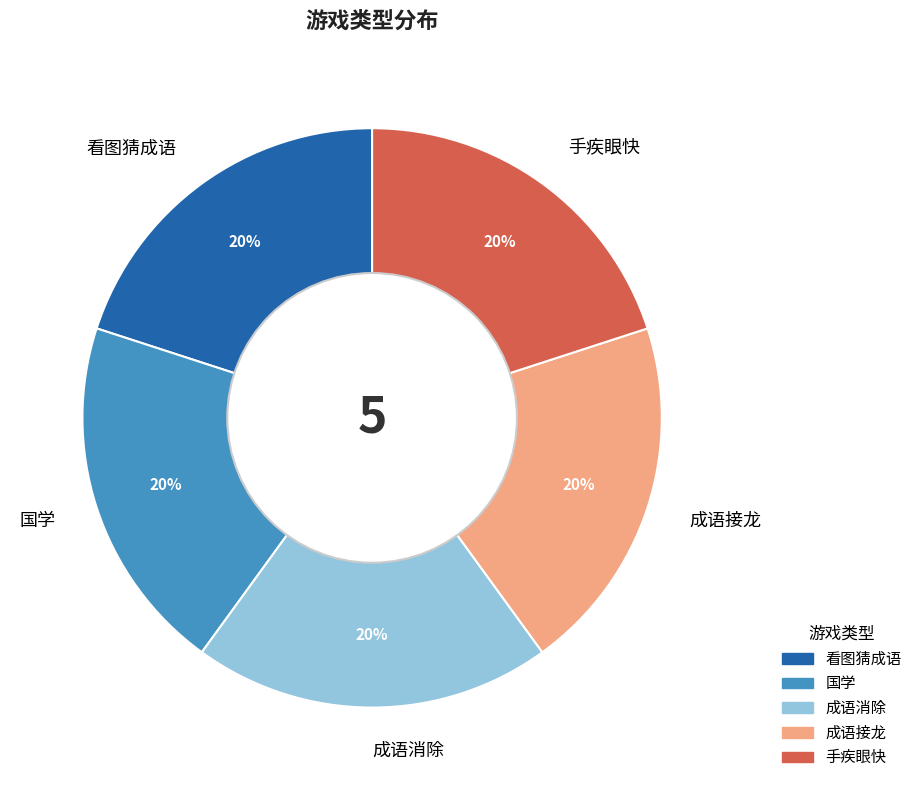

Approximately how many times larger is the value at 看图猜成语 compared to 成语接龙?

1.0